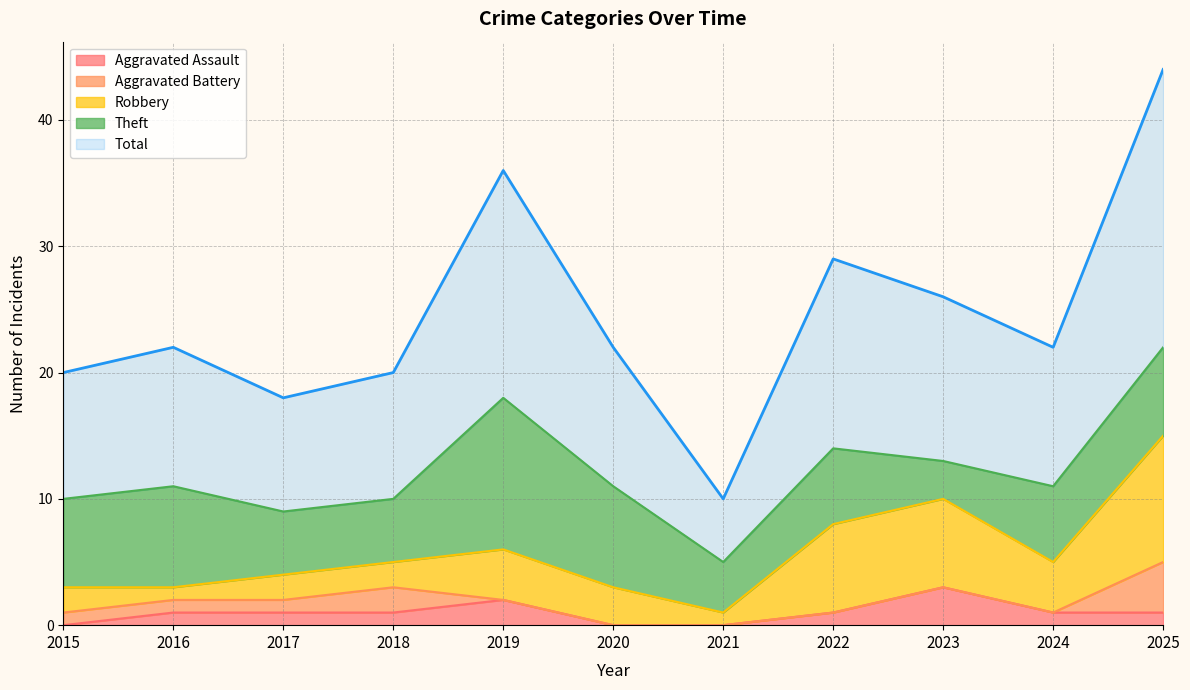

Where does the Theft series first go above 6?

2015